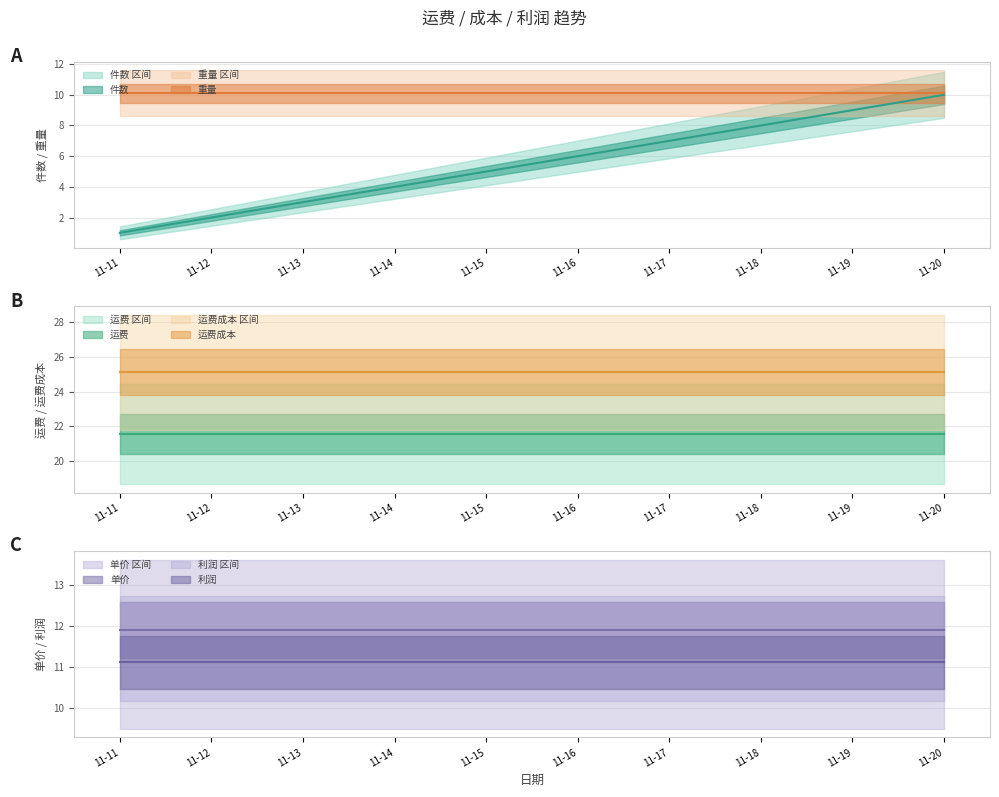

Reading left to right, what are all the values shown in this chart?

件数: 1.0	2.0	3.0	4.0	5.0	6.0	7.0	8.0	9.0	10.0
重量: 10.1	10.1	10.1	10.1	10.1	10.1	10.1	10.1	10.1	10.1
单价: 11.9	11.9	11.9	11.9	11.9	11.9	11.9	11.9	11.9	11.9
运费: 21.6	21.6	21.6	21.6	21.6	21.6	21.6	21.6	21.6	21.6
运费成本: 25.1	25.1	25.1	25.1	25.1	25.1	25.1	25.1	25.1	25.1
利润: 11.1	11.1	11.1	11.1	11.1	11.1	11.1	11.1	11.1	11.1